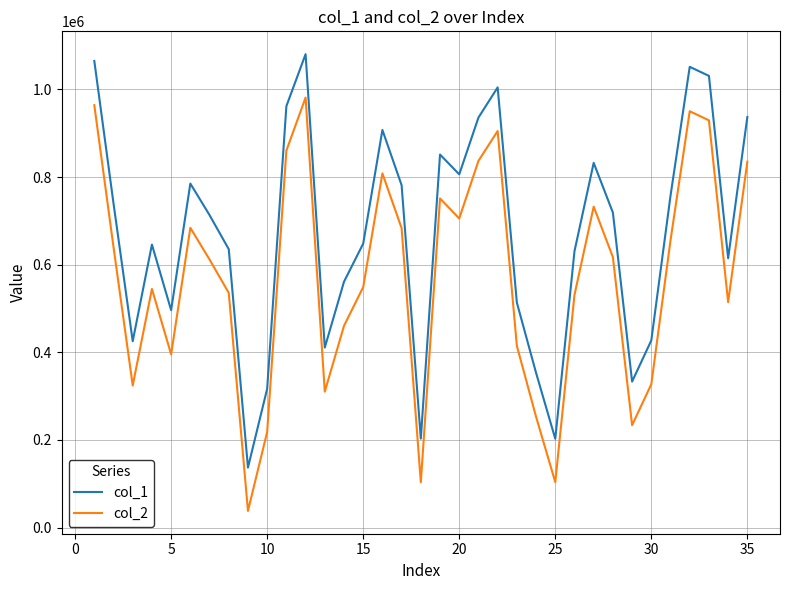

True or false: col_2 and col_1 intersect in this chart.

False